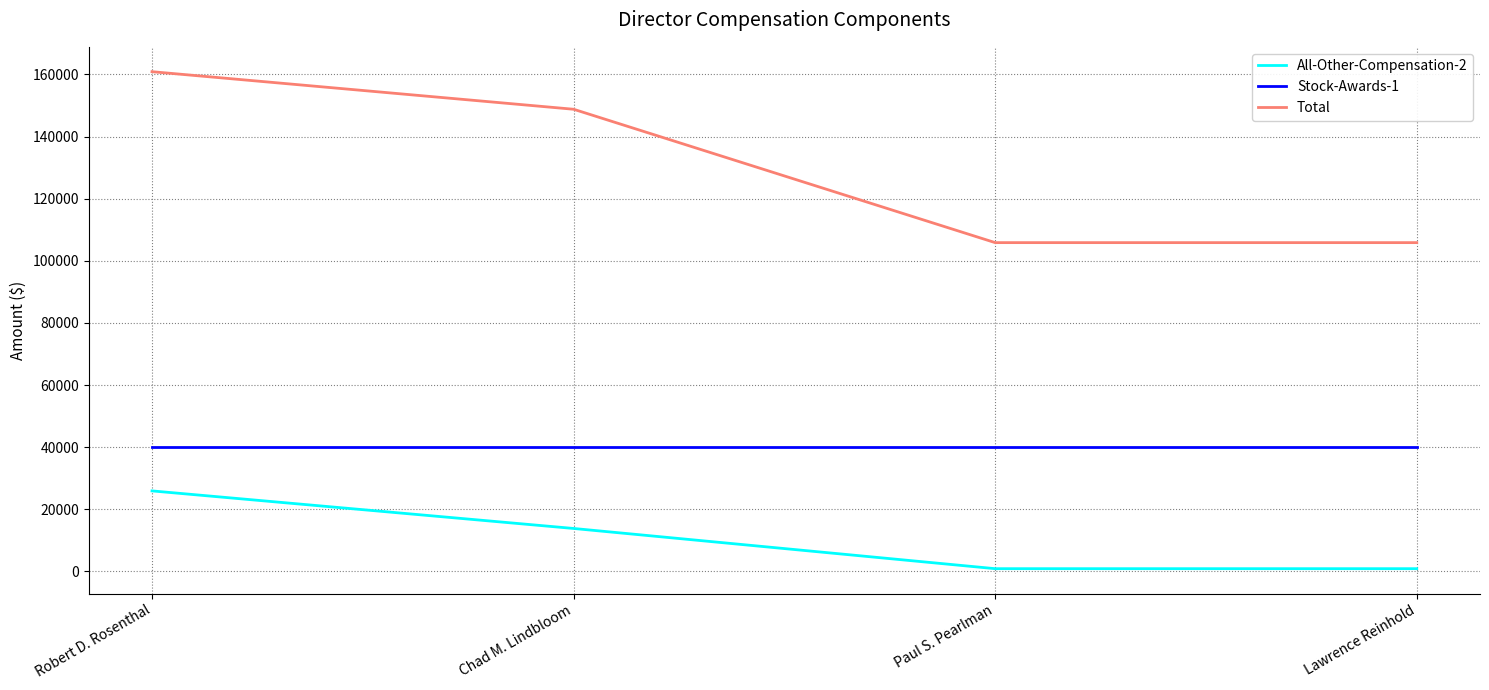

True or false: Total and All-Other-Compensation-2 intersect in this chart.

False